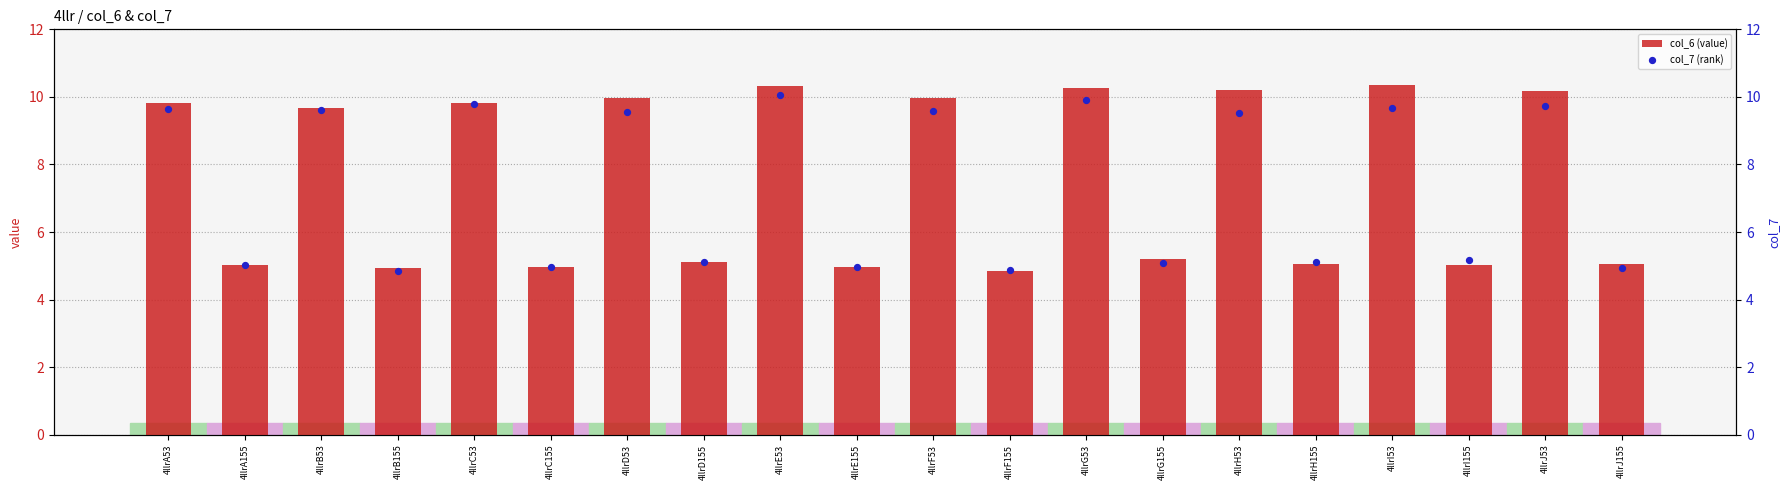

At how many categories does at least one series exceed 8?

10